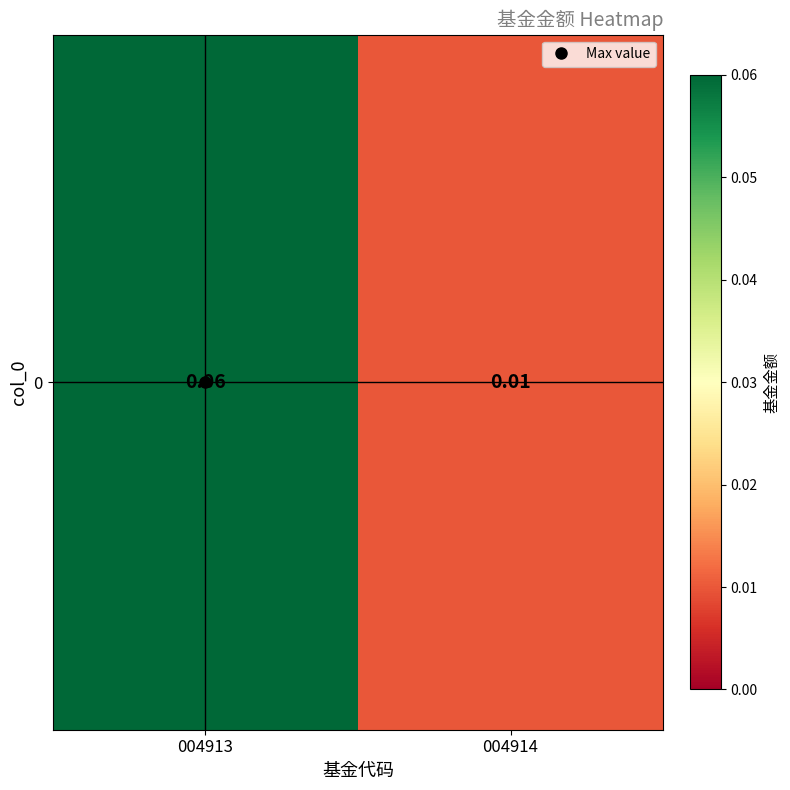

Between 004913 and 004914, which is larger?

004913